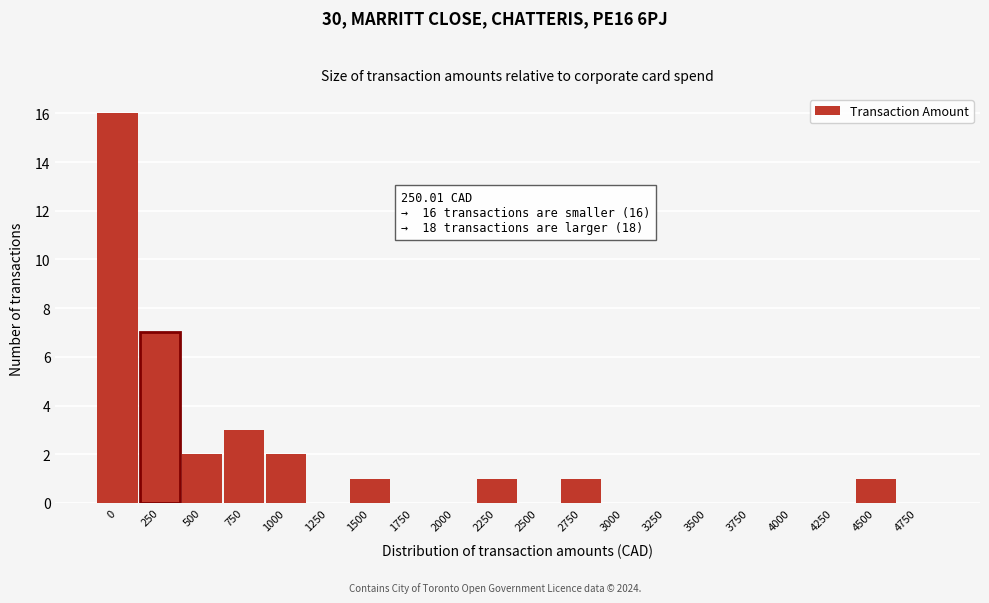

Reading left to right, what are all the values shown in this chart?

0=16	250=7	500=2	750=3	1000=2	1250=0	1500=1	1750=0	2000=0	2250=1	2500=0	2750=1	3000=0	3250=0	3500=0	3750=0	4000=0	4250=0	4500=1	4750=0